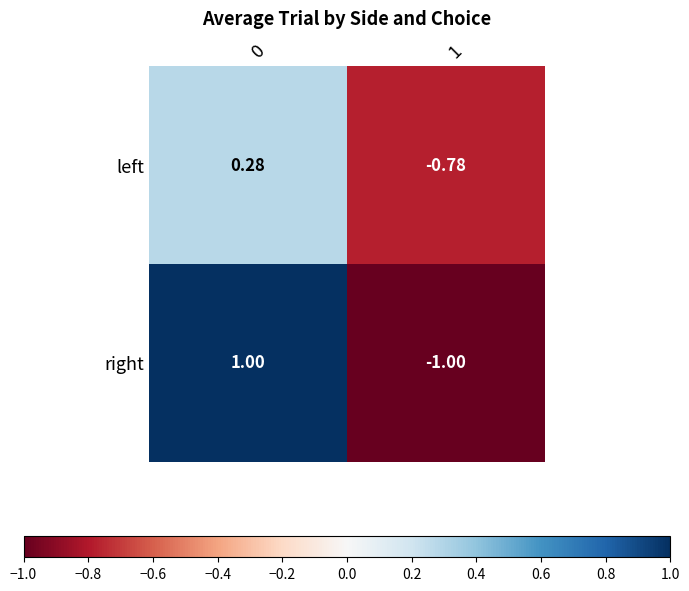

Is the value of right at 1 greater than the value of left at 1?

No